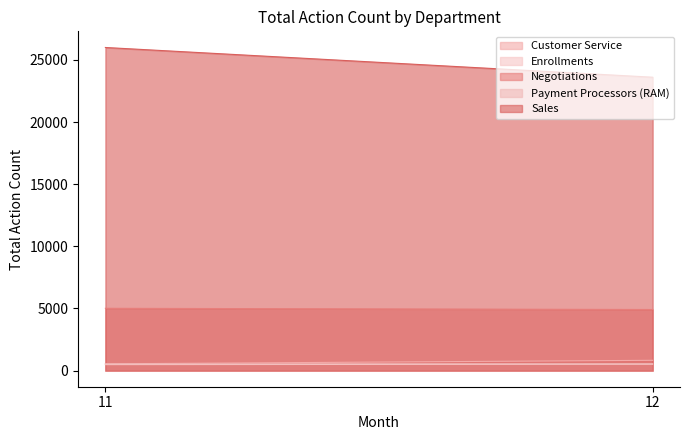

At which label does Enrollments reach its peak?

12